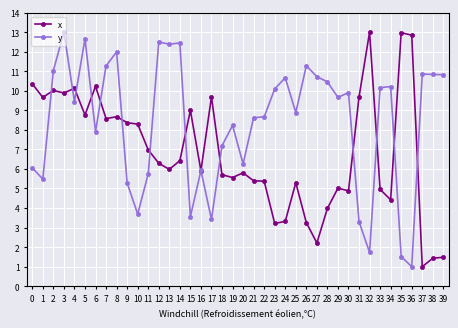

Where is the first local maximum for y?

3